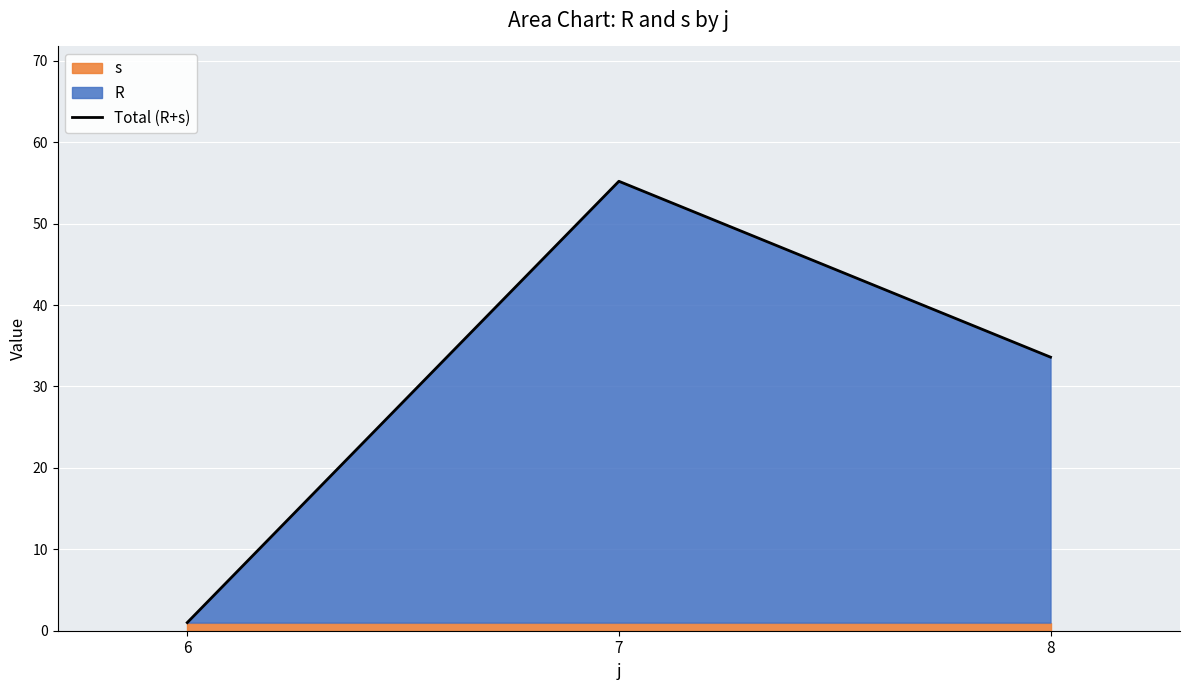

What is the sum of the values at 8 and 6?

34.6